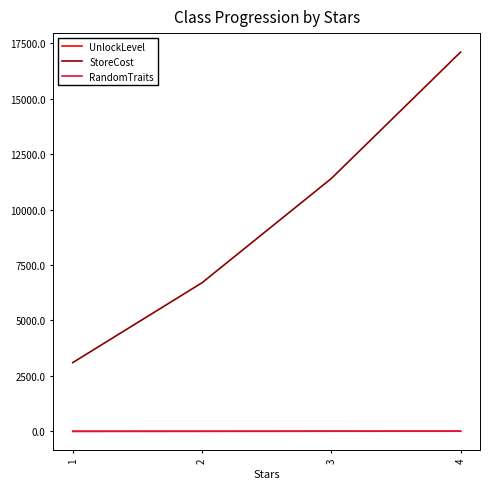

At how many categories does at least one series exceed 11267?

2